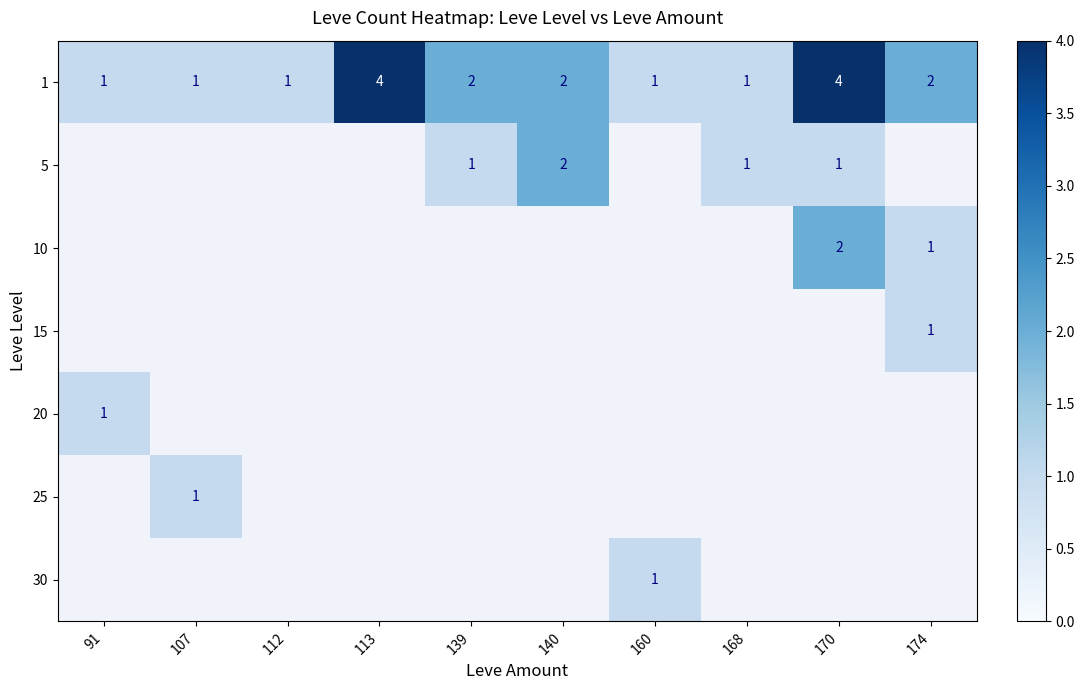

At which label does 1 first exceed 2?

113